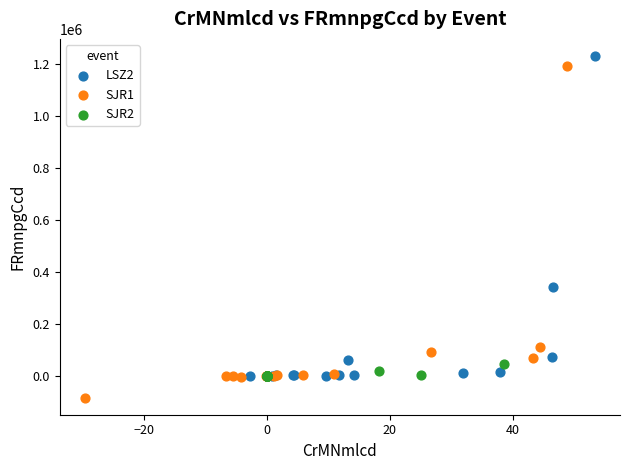

What are all the series names shown in the legend?

LSZ2, SJR1, SJR2